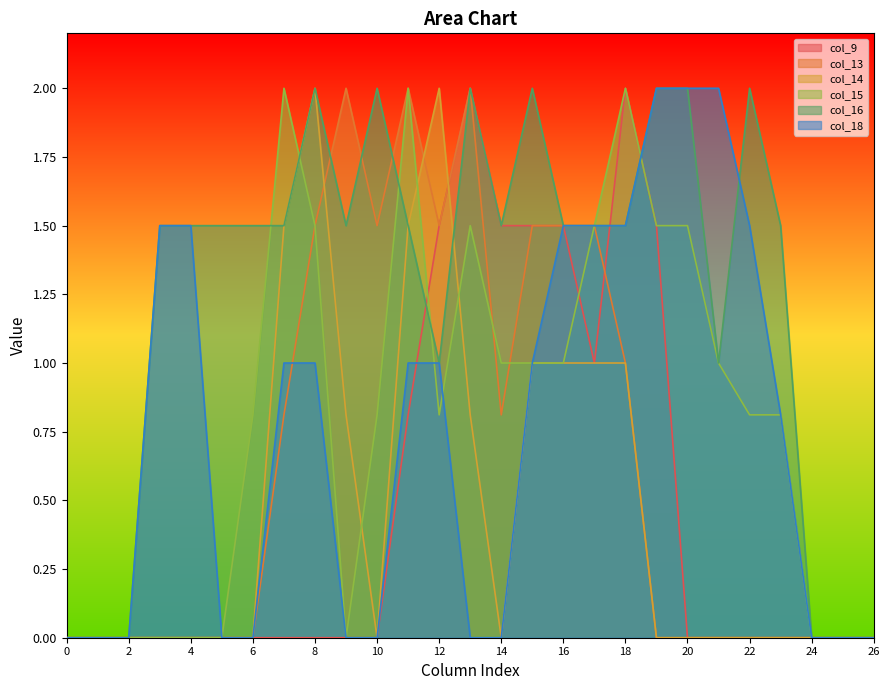

How many col_16 values are between 1 and 2?

21